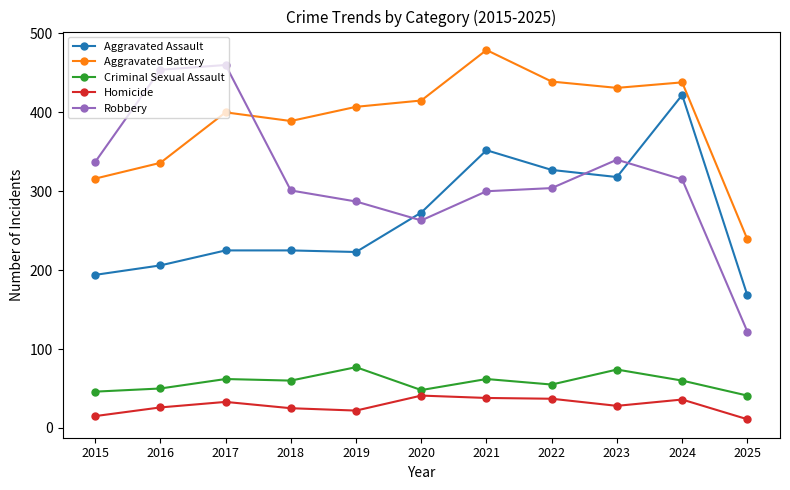

Where is the first local maximum for Robbery?

2017